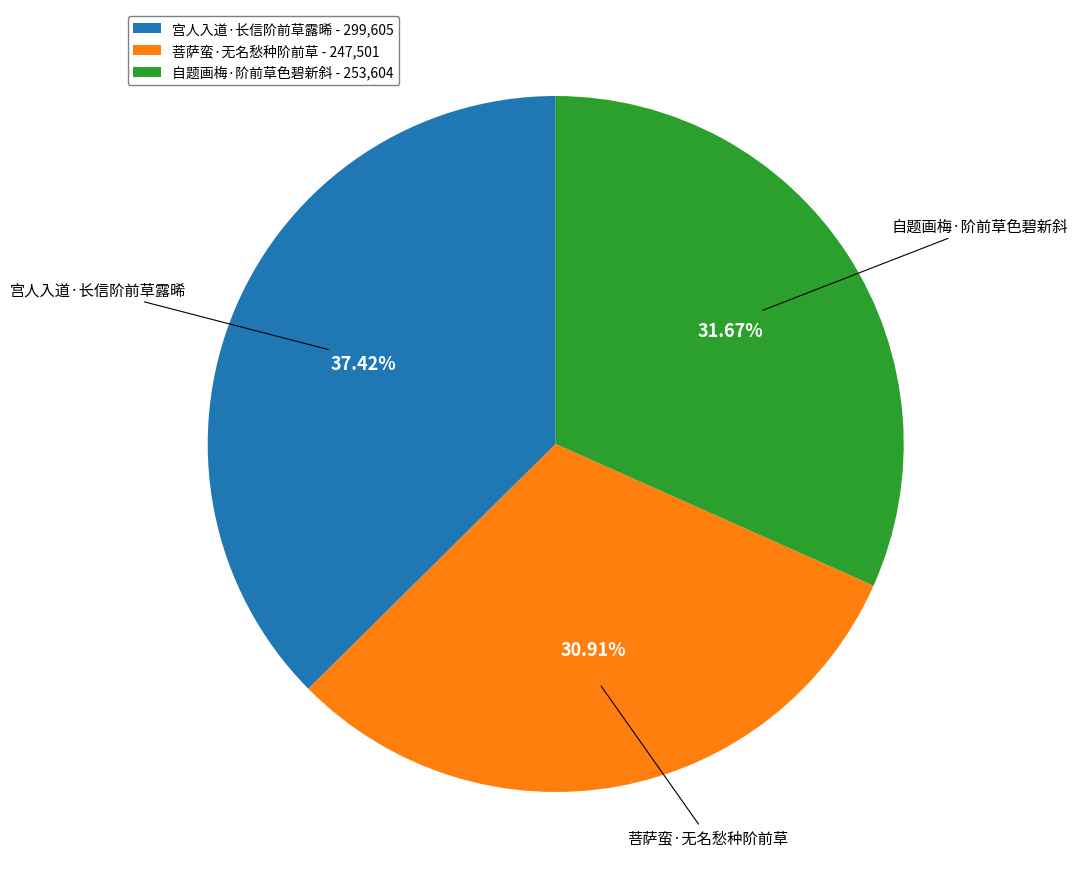

True or false: 菩萨蛮·无名愁种阶前草 accounts for 31% of the total.

True